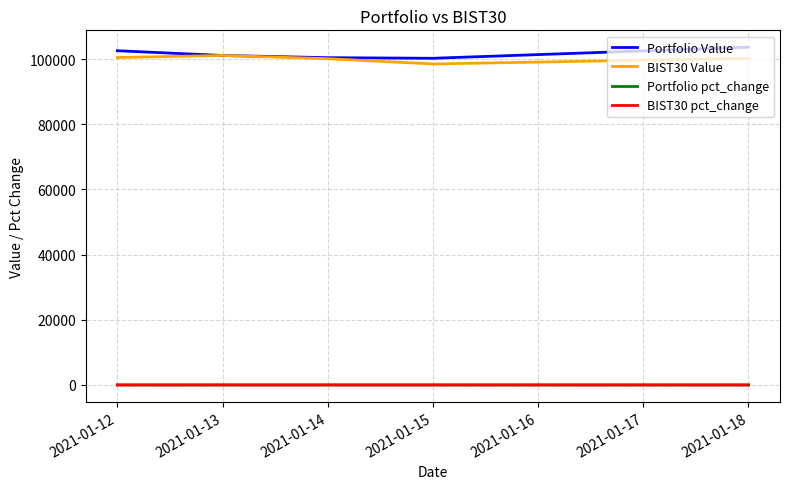

What is the maximum value shown in the chart?

103634.4